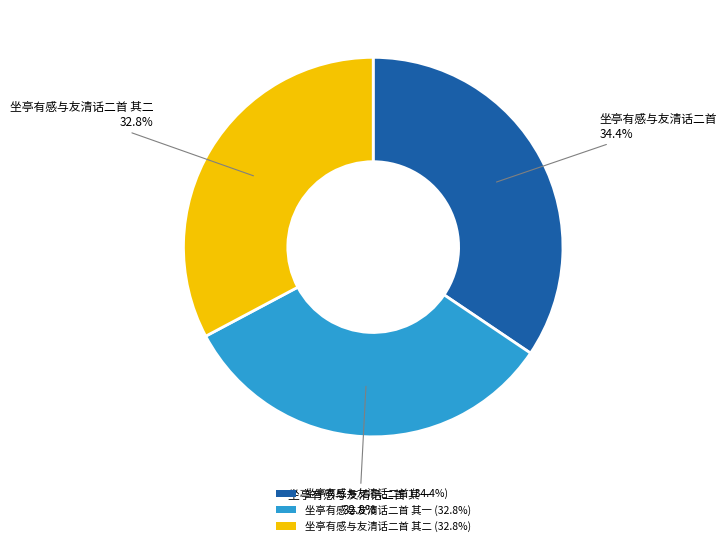

Between 坐亭有感与友清话二首 其一 (32.8%) and 坐亭有感与友清话二首 (34.4%), which is larger?

坐亭有感与友清话二首 (34.4%)